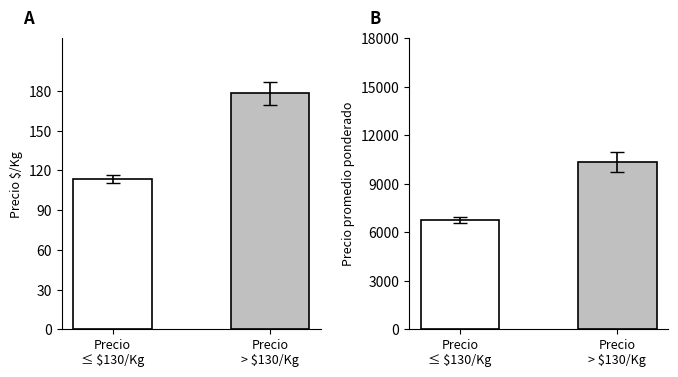

The value of Precio promedio ponderado at Precio
> $130/Kg is 10346.2. True or false?

True